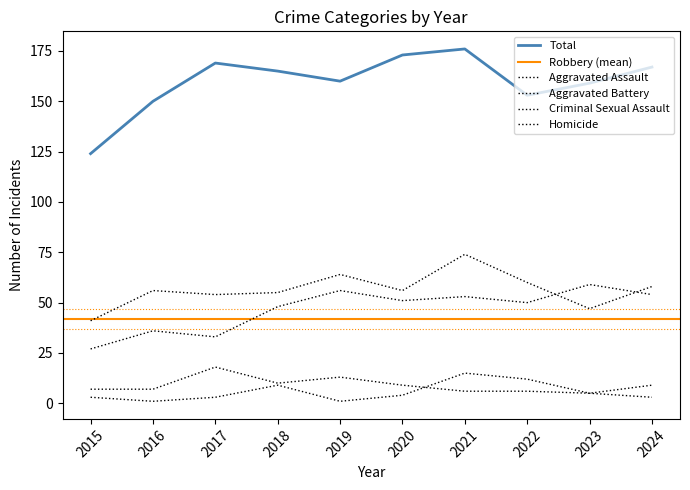

True or false: Homicide has a value of 5 at 2017.

False